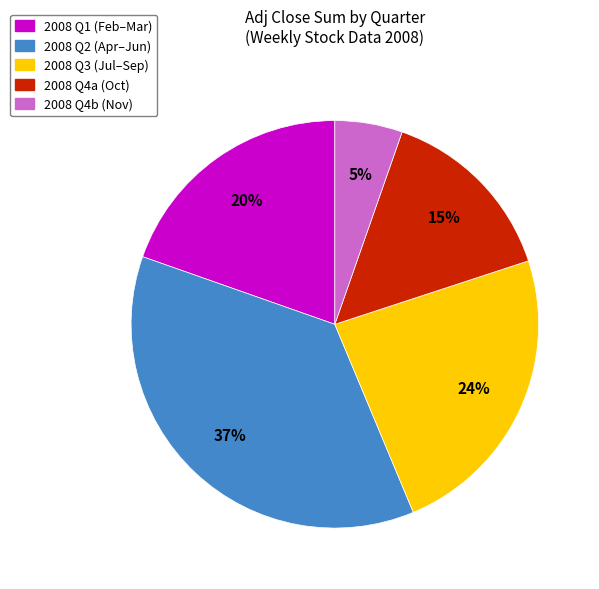

Rank the categories by value from lowest to highest.

2008 Q4b (Nov), 2008 Q4a (Oct), 2008 Q1 (Feb–Mar), 2008 Q3 (Jul–Sep), 2008 Q2 (Apr–Jun)